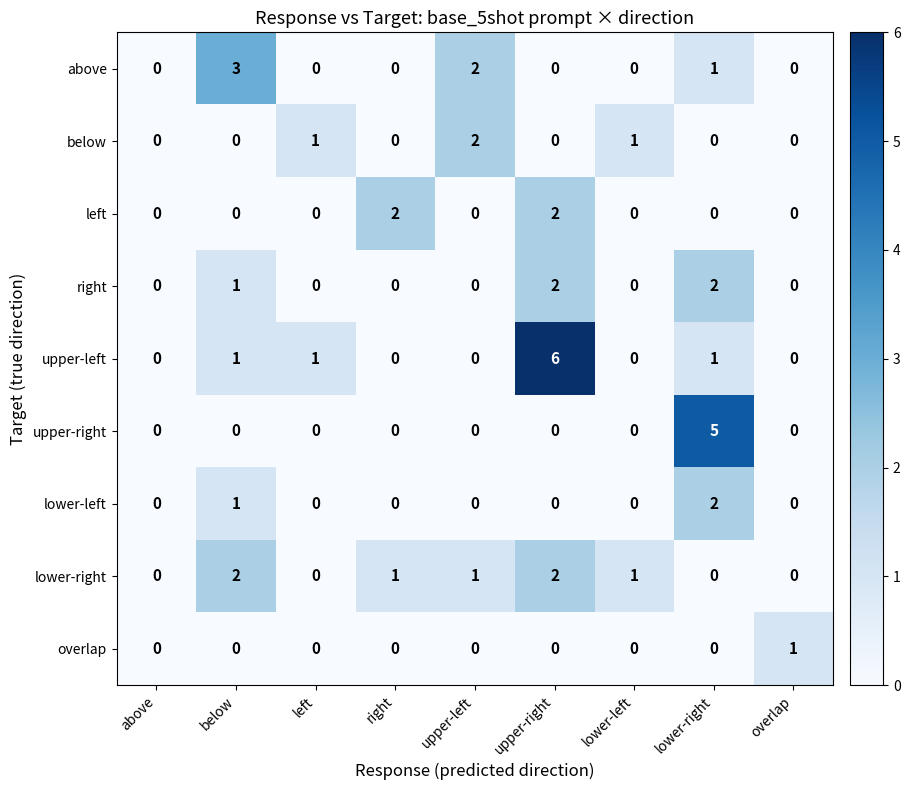

Where does the lower-right series first go above 1?

below